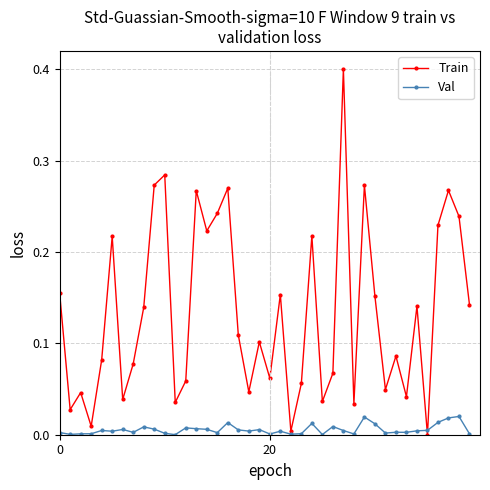

What is the difference between the maximum and minimum values in the Train series?

0.4